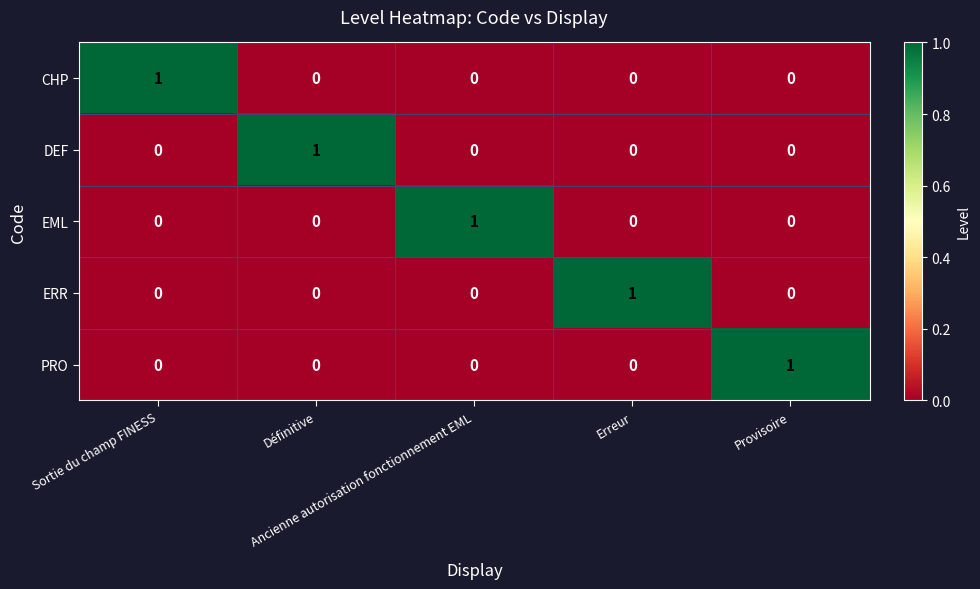

At how many categories does at least one series exceed 0?

5